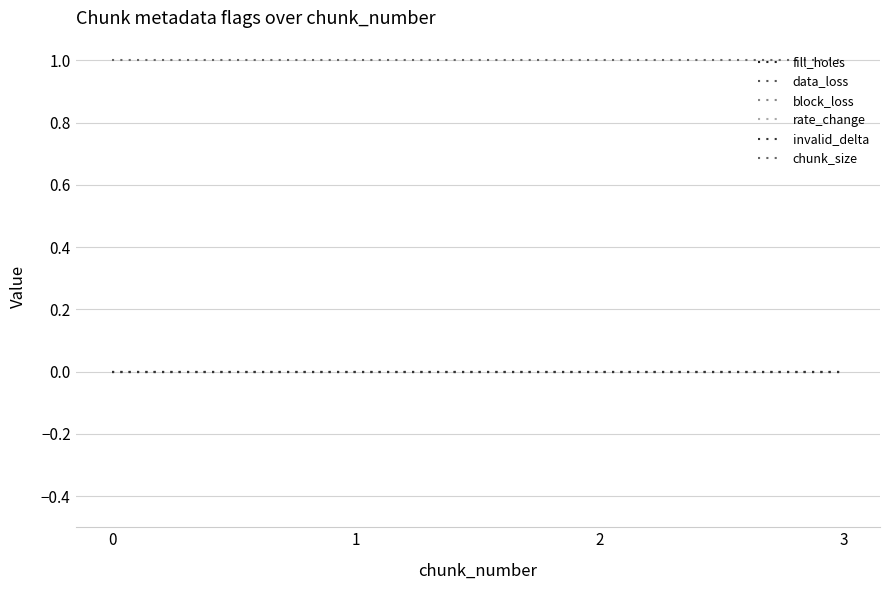

What is the total value across all series at 3?

1